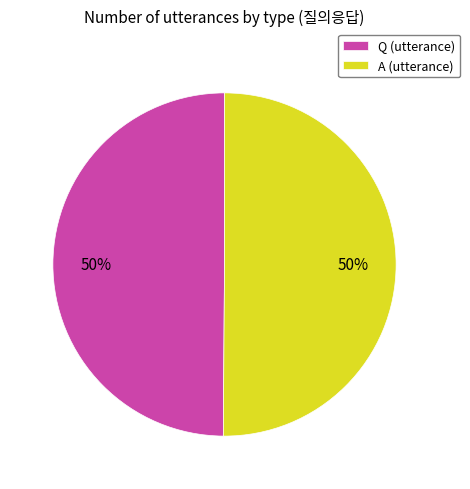

Is it true that A is 44% of the pie?

False